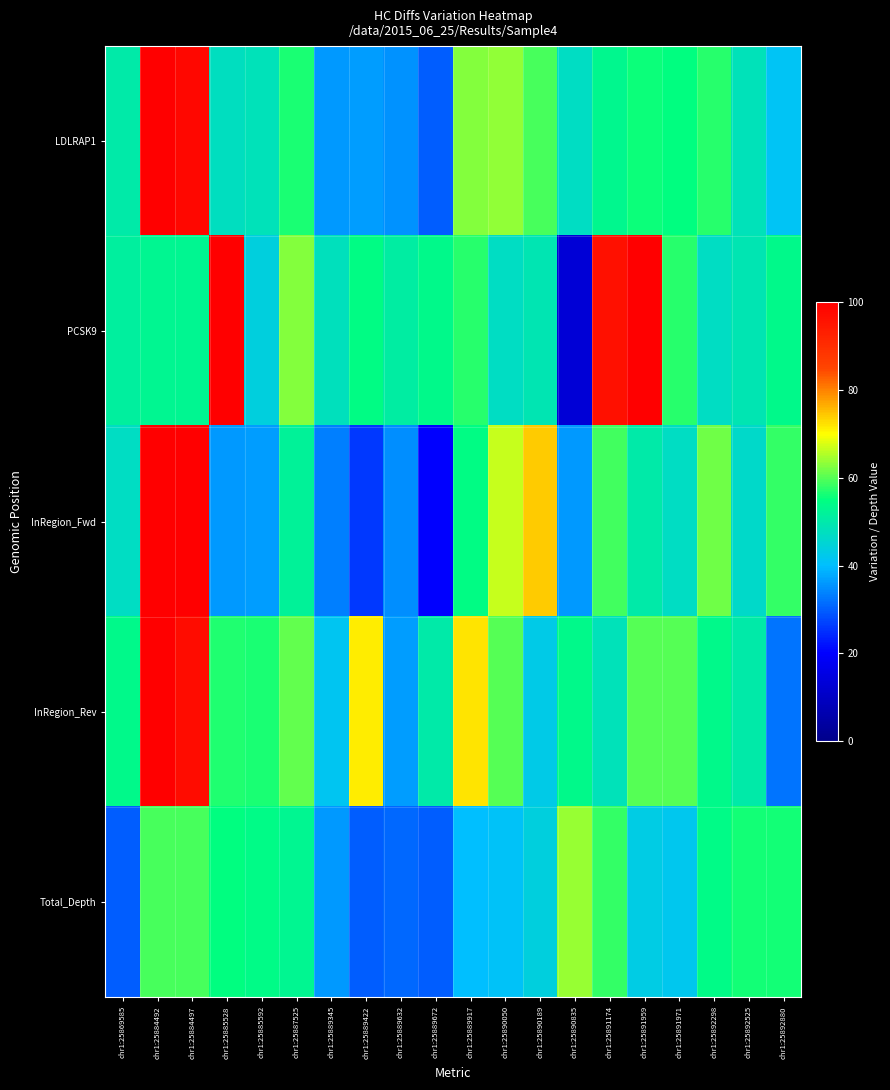

Rank the series at chr1:25891959 from lowest to highest value.

Total_Depth, InRegion_Fwd, LDLRAP1, InRegion_Rev, PCSK9